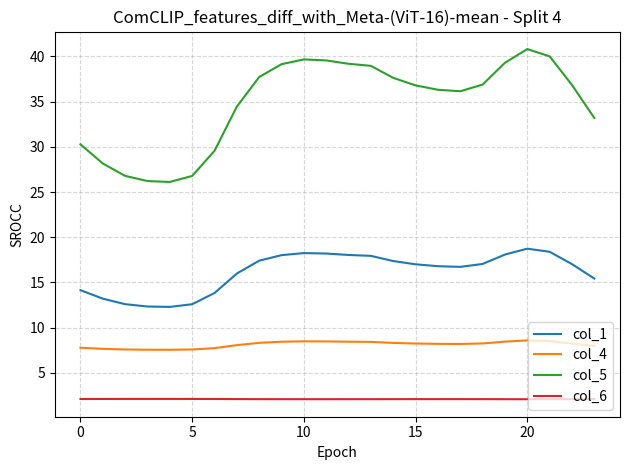

Rank the series by their average value, from lowest to highest.

col_6, col_4, col_1, col_5